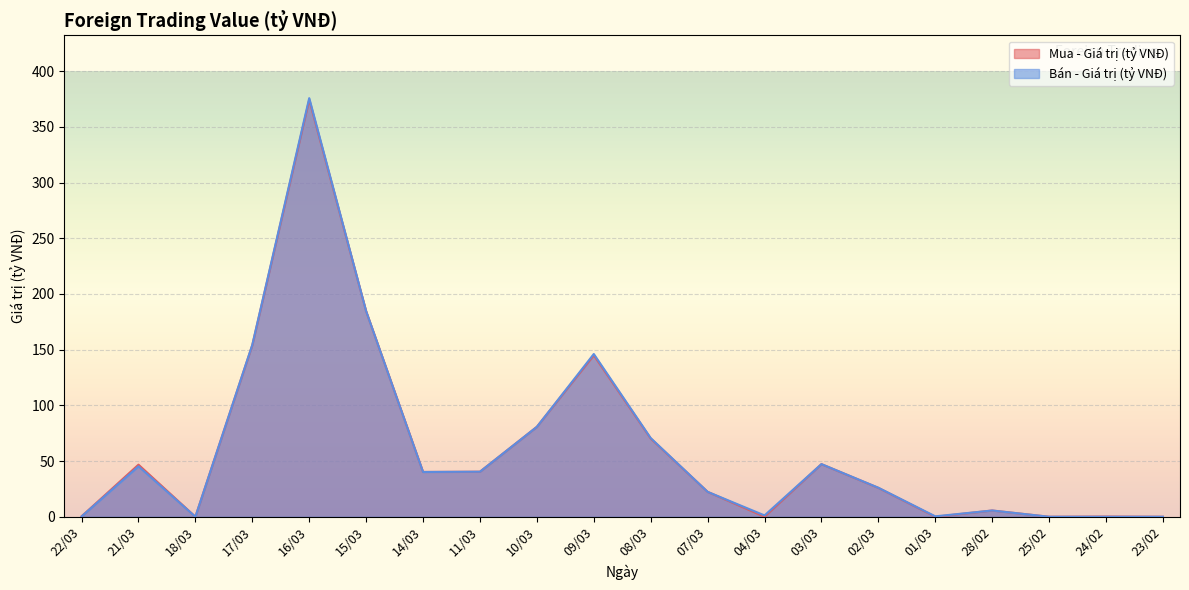

In Bán - Giá trị (tỷ VNĐ), how many points are lower than both neighbors (excluding endpoints)?

4